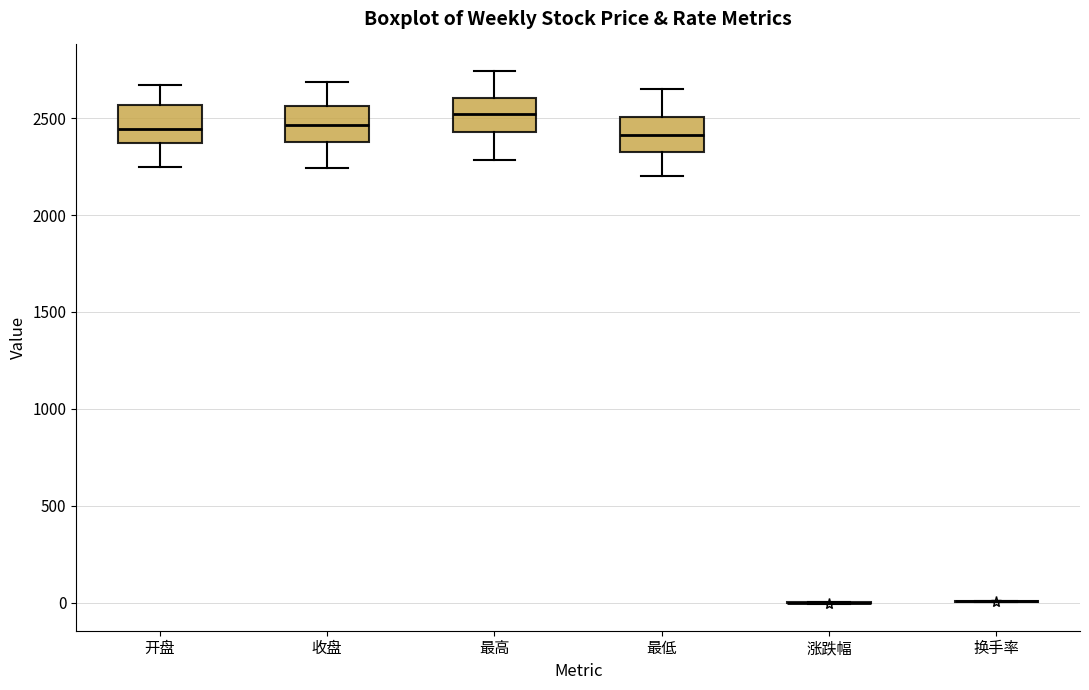

Where is the upper edge of the box for 最高 on the y-axis? The values are not printed on the chart, so give them approximately, as read against the axis.

2600